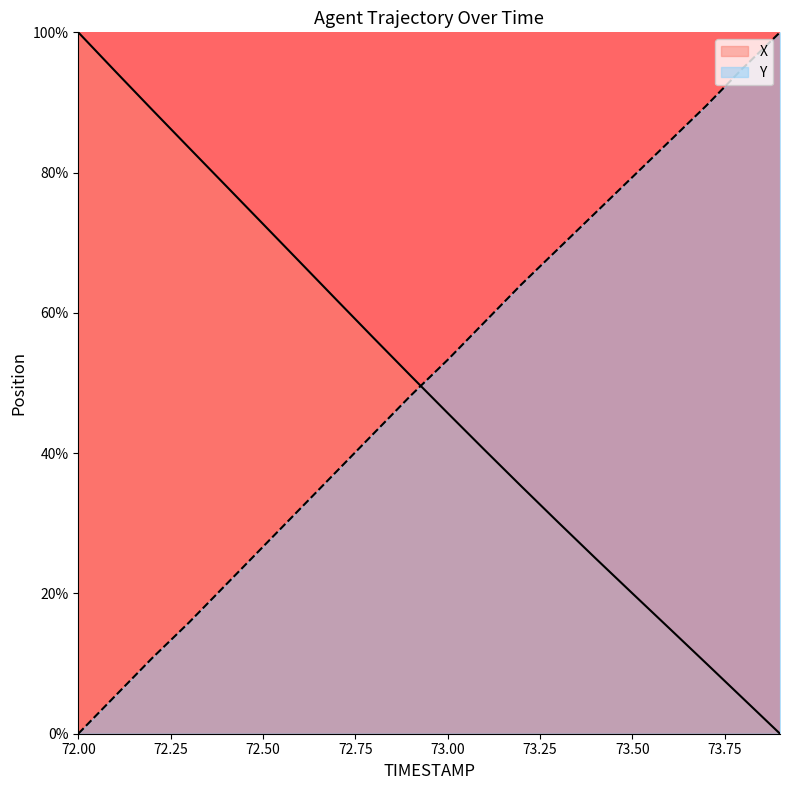

What is the maximum value for X?

100.0